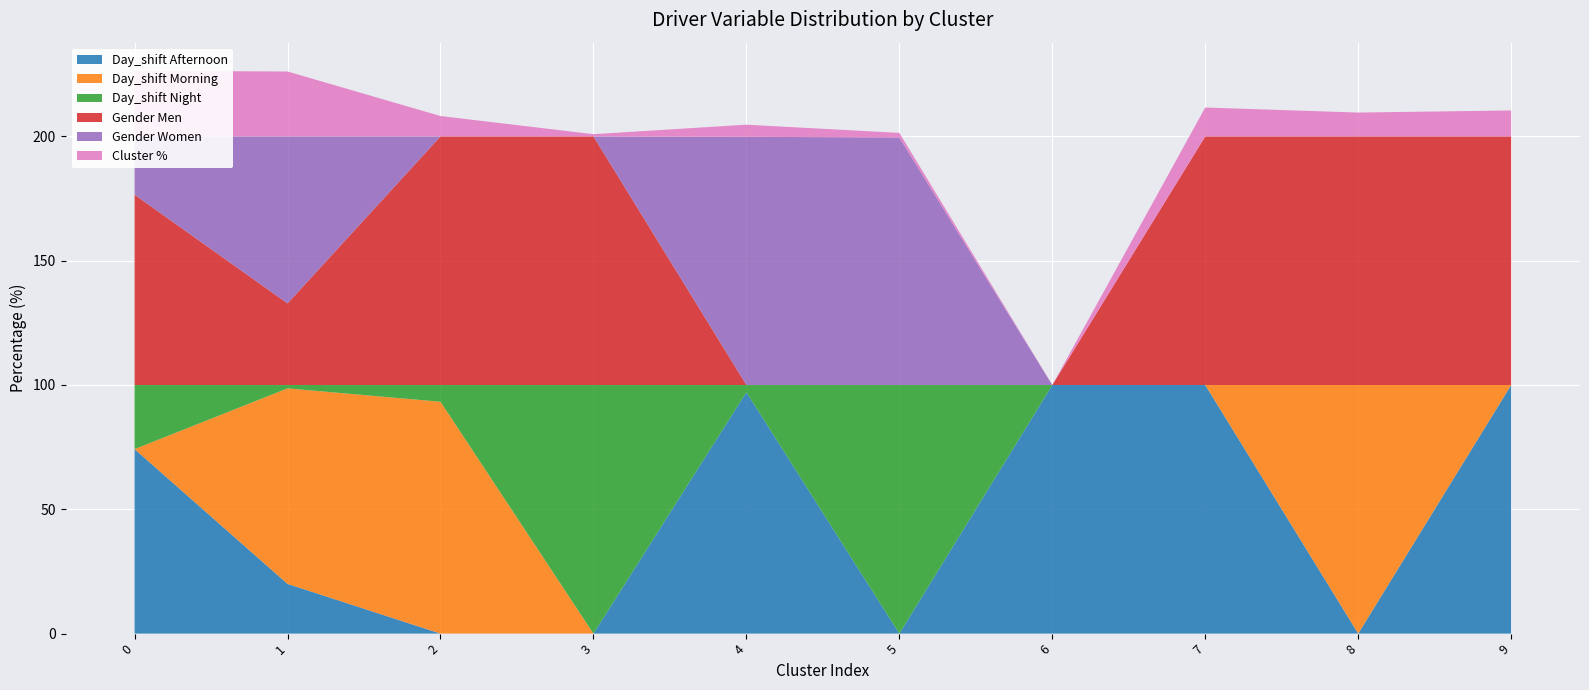

Reading right to left, list all the values displayed in this chart.

Day_shift Afternoon: 100.0	0.0	100.0	100.0	0.0	97.1	0.0	0.0	20.0	74.2
Day_shift Morning: 0.0	100.0	0.0	0.0	0.0	0.0	0.0	93.3	78.7	0.0
Day_shift Night: 0.0	0.0	0.0	0.0	100.0	2.9	100.0	6.7	1.4	25.8
Gender Men: 100.0	100.0	100.0	0.0	0.0	0.0	100.0	100.0	32.8	76.5
Gender Women: 0.0	0.0	0.0	0.0	99.6	99.8	0.0	0.0	67.2	23.5
Cluster %: 10.4	9.6	11.6	0.0	1.8	4.9	0.9	8.2	26.1	26.4